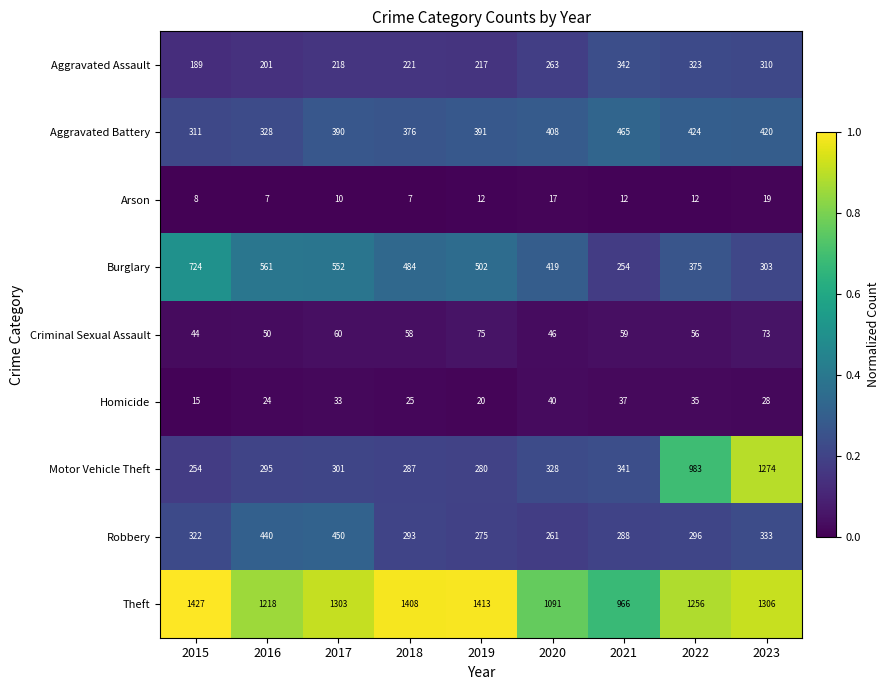

What is the difference between the Aggravated Assault values at 2023 and 2021?

32